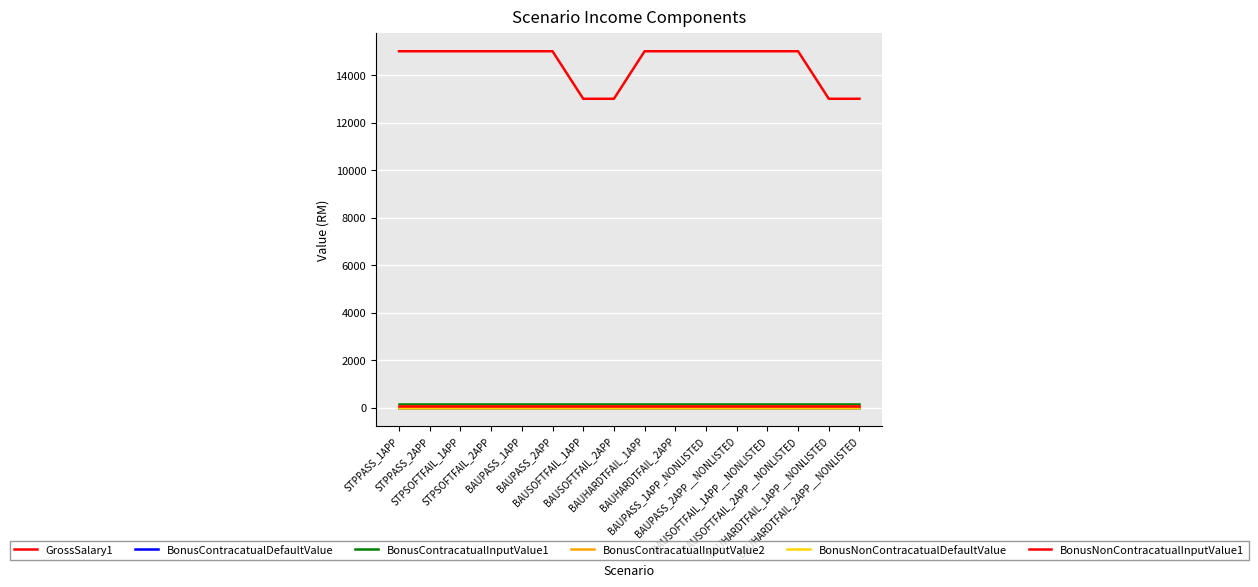

The BonusContracatualInputValue1 series shows 244 at BAUHARDTFAIL_1APP__NONLISTED. True or false?

False